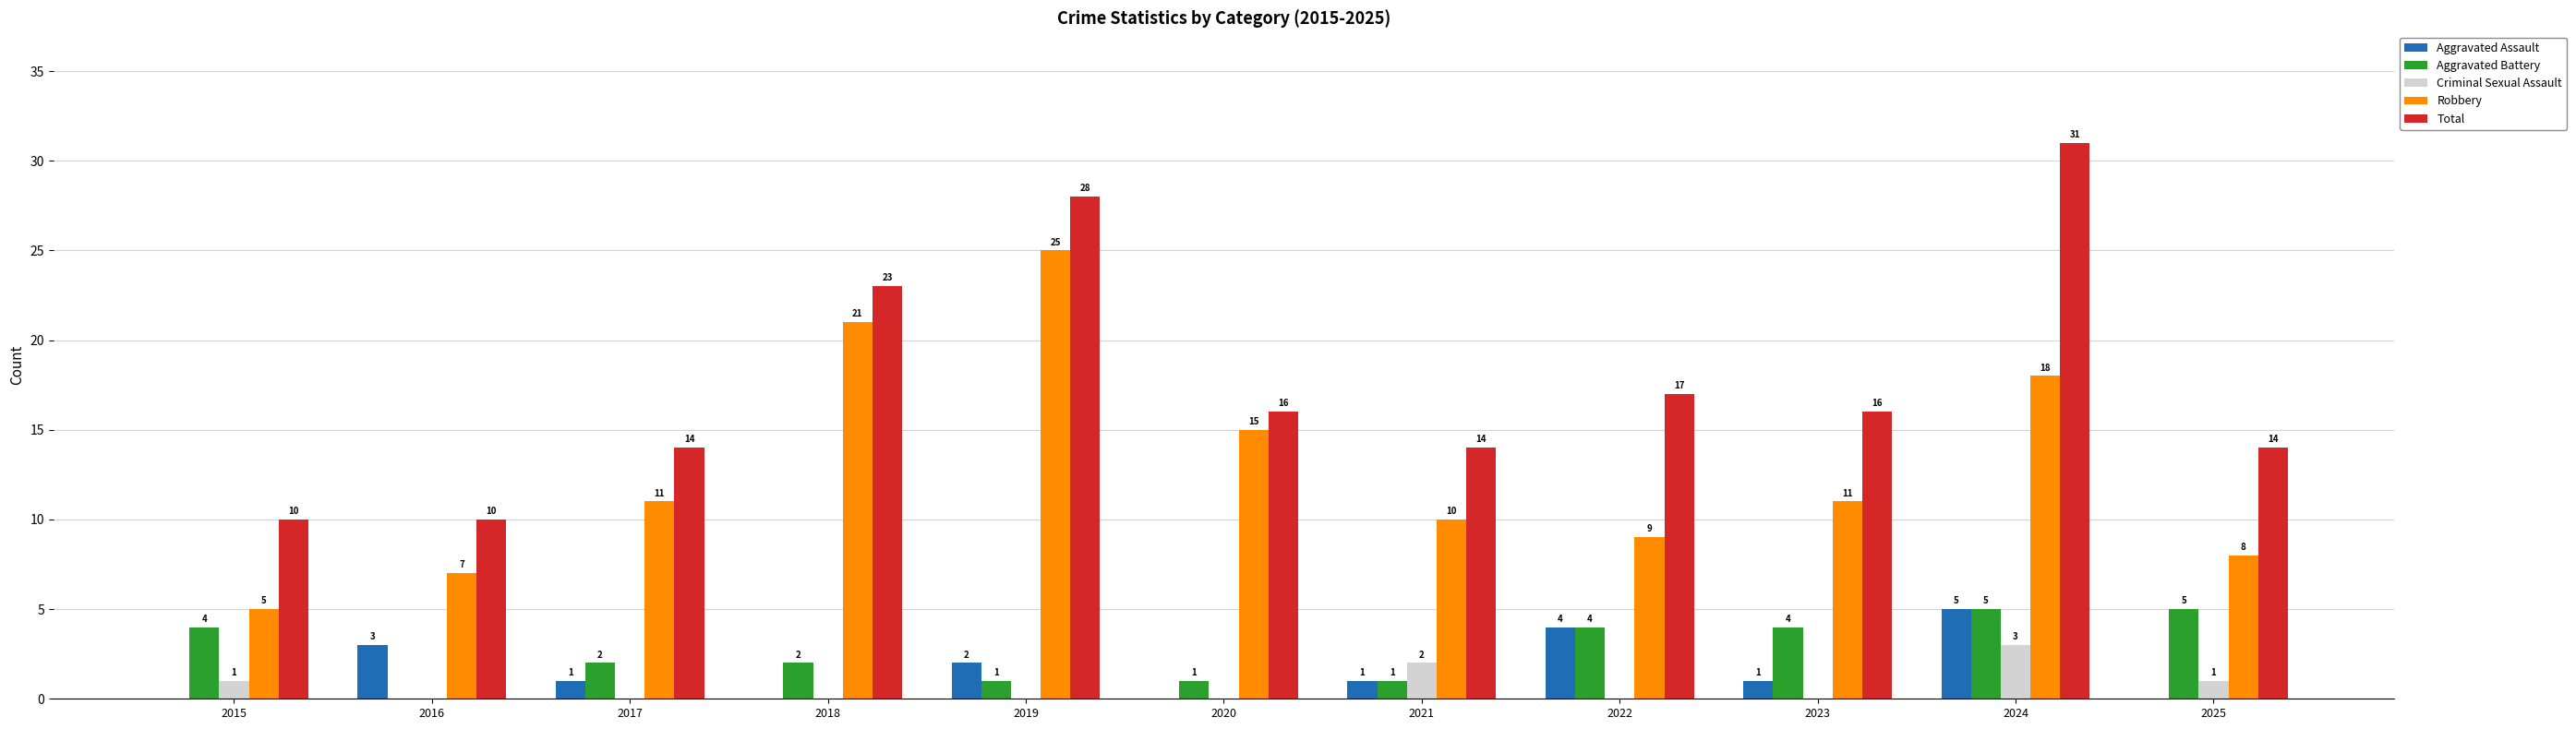

True or false: Robbery has a value of 6 at 2018.

False